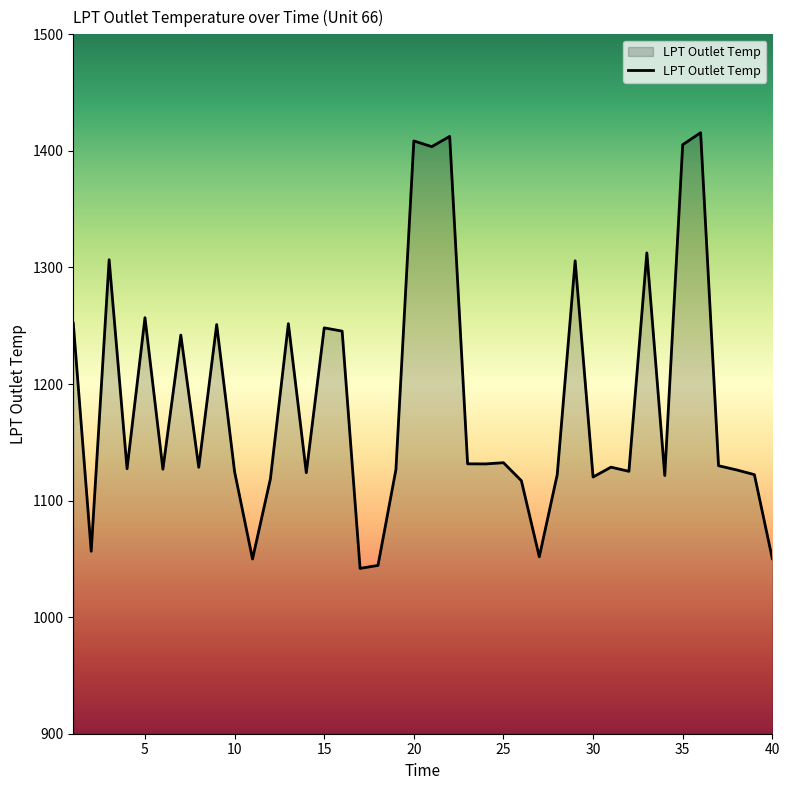

What is the difference between the maximum and minimum values?

373.8